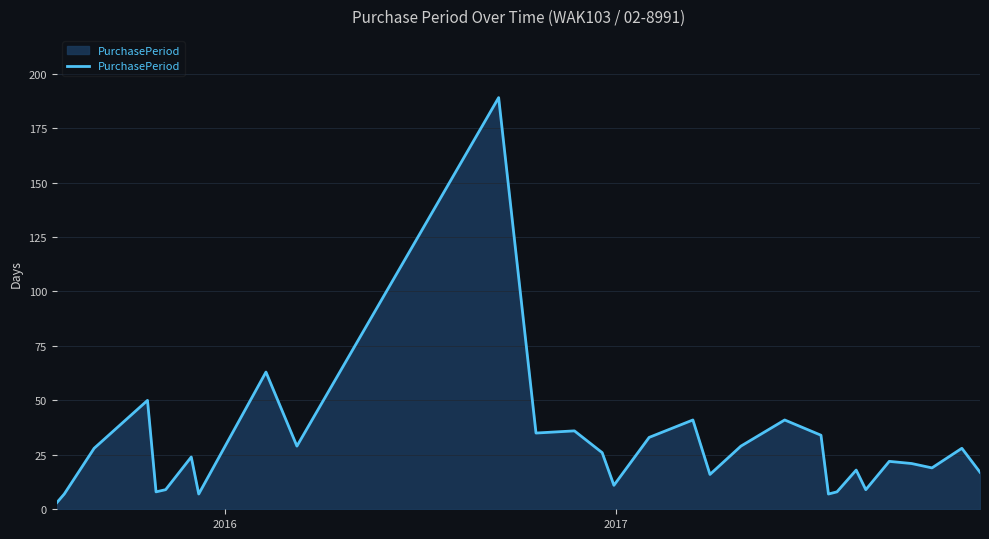

What is the maximum value shown in the chart?

189